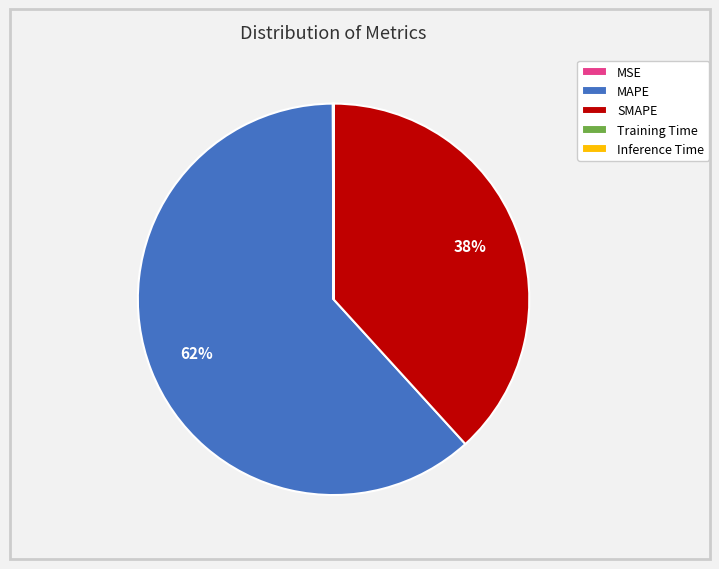

What is the largest slice in the pie chart?

MAPE